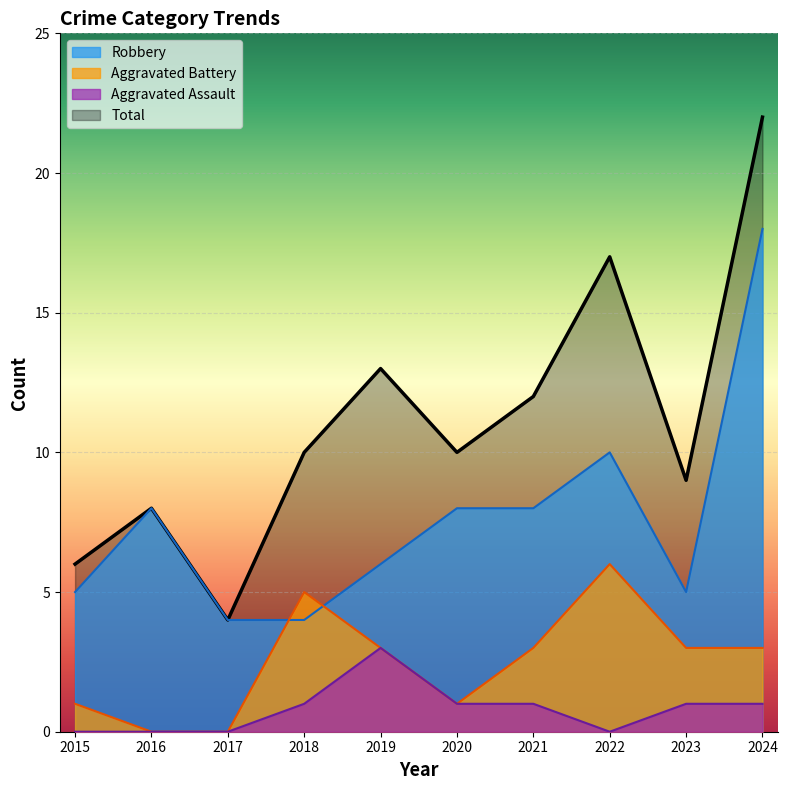

What value does the Robbery series have at 2023, to the nearest 5?

5